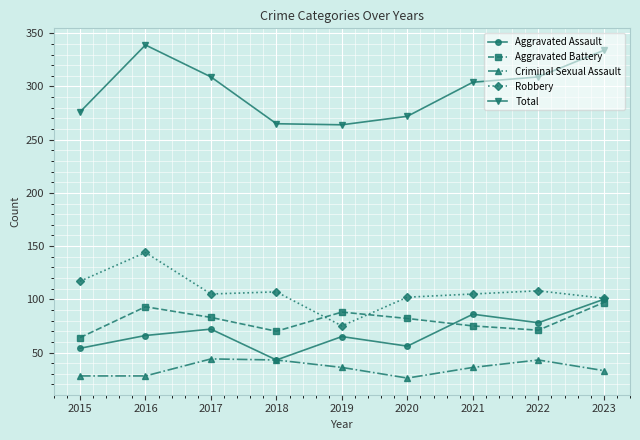

True or false: Total and Robbery intersect in this chart.

False